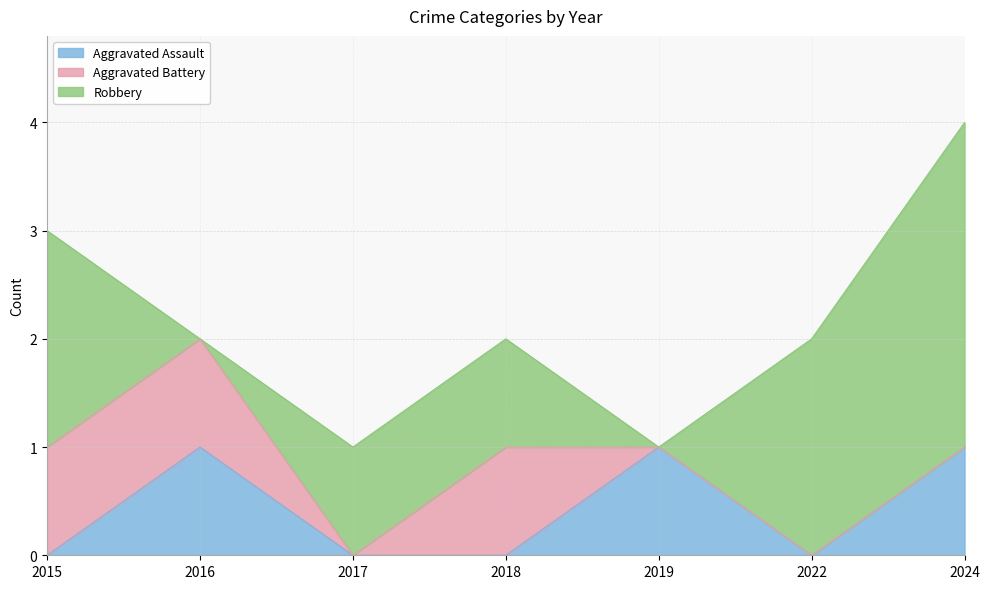

At how many categories does at least one series exceed 0?

7